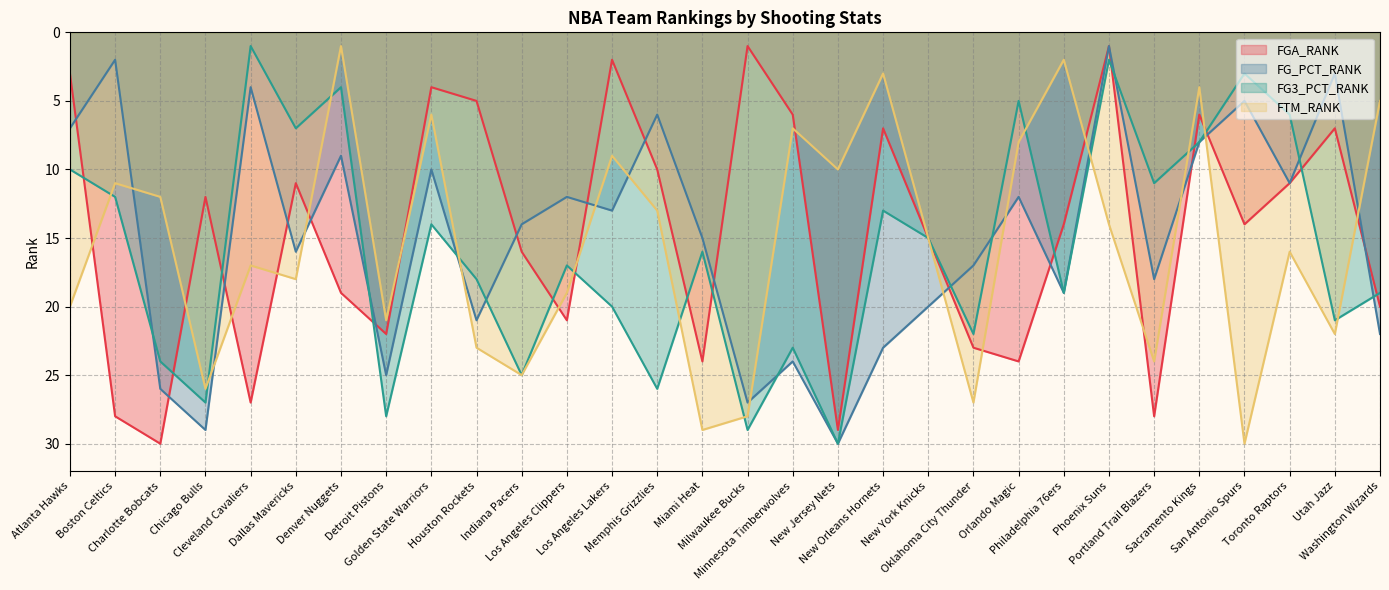

Reading left to right, extract all data points from this chart.

FGA_RANK: Atlanta Hawks=3	Boston Celtics=28	Charlotte Bobcats=30	Chicago Bulls=12	Cleveland Cavaliers=27	Dallas Mavericks=11	Denver Nuggets=19	Detroit Pistons=22	Golden State Warriors=4	Houston Rockets=5	Indiana Pacers=16	Los Angeles Clippers=21	Los Angeles Lakers=2	Memphis Grizzlies=10	Miami Heat=24	Milwaukee Bucks=1	Minnesota Timberwolves=6	New Jersey Nets=29	New Orleans Hornets=7	New York Knicks=15	Oklahoma City Thunder=23	Orlando Magic=24	Philadelphia 76ers=14	Phoenix Suns=1	Portland Trail Blazers=28	Sacramento Kings=6	San Antonio Spurs=14	Toronto Raptors=11	Utah Jazz=7	Washington Wizards=20
FG_PCT_RANK: Atlanta Hawks=7	Boston Celtics=2	Charlotte Bobcats=26	Chicago Bulls=29	Cleveland Cavaliers=4	Dallas Mavericks=16	Denver Nuggets=9	Detroit Pistons=25	Golden State Warriors=10	Houston Rockets=21	Indiana Pacers=14	Los Angeles Clippers=12	Los Angeles Lakers=13	Memphis Grizzlies=6	Miami Heat=15	Milwaukee Bucks=27	Minnesota Timberwolves=24	New Jersey Nets=30	New Orleans Hornets=23	New York Knicks=20	Oklahoma City Thunder=17	Orlando Magic=12	Philadelphia 76ers=19	Phoenix Suns=1	Portland Trail Blazers=18	Sacramento Kings=8	San Antonio Spurs=5	Toronto Raptors=11	Utah Jazz=3	Washington Wizards=22
FG3_PCT_RANK: Atlanta Hawks=10	Boston Celtics=12	Charlotte Bobcats=24	Chicago Bulls=27	Cleveland Cavaliers=1	Dallas Mavericks=7	Denver Nuggets=4	Detroit Pistons=28	Golden State Warriors=14	Houston Rockets=18	Indiana Pacers=25	Los Angeles Clippers=17	Los Angeles Lakers=20	Memphis Grizzlies=26	Miami Heat=16	Milwaukee Bucks=29	Minnesota Timberwolves=23	New Jersey Nets=30	New Orleans Hornets=13	New York Knicks=15	Oklahoma City Thunder=22	Orlando Magic=5	Philadelphia 76ers=19	Phoenix Suns=2	Portland Trail Blazers=11	Sacramento Kings=8	San Antonio Spurs=3	Toronto Raptors=6	Utah Jazz=21	Washington Wizards=19
FTM_RANK: Atlanta Hawks=20	Boston Celtics=11	Charlotte Bobcats=12	Chicago Bulls=26	Cleveland Cavaliers=17	Dallas Mavericks=18	Denver Nuggets=1	Detroit Pistons=21	Golden State Warriors=6	Houston Rockets=23	Indiana Pacers=25	Los Angeles Clippers=19	Los Angeles Lakers=9	Memphis Grizzlies=13	Miami Heat=29	Milwaukee Bucks=28	Minnesota Timberwolves=7	New Jersey Nets=10	New Orleans Hornets=3	New York Knicks=15	Oklahoma City Thunder=27	Orlando Magic=8	Philadelphia 76ers=2	Phoenix Suns=14	Portland Trail Blazers=24	Sacramento Kings=4	San Antonio Spurs=30	Toronto Raptors=16	Utah Jazz=22	Washington Wizards=5